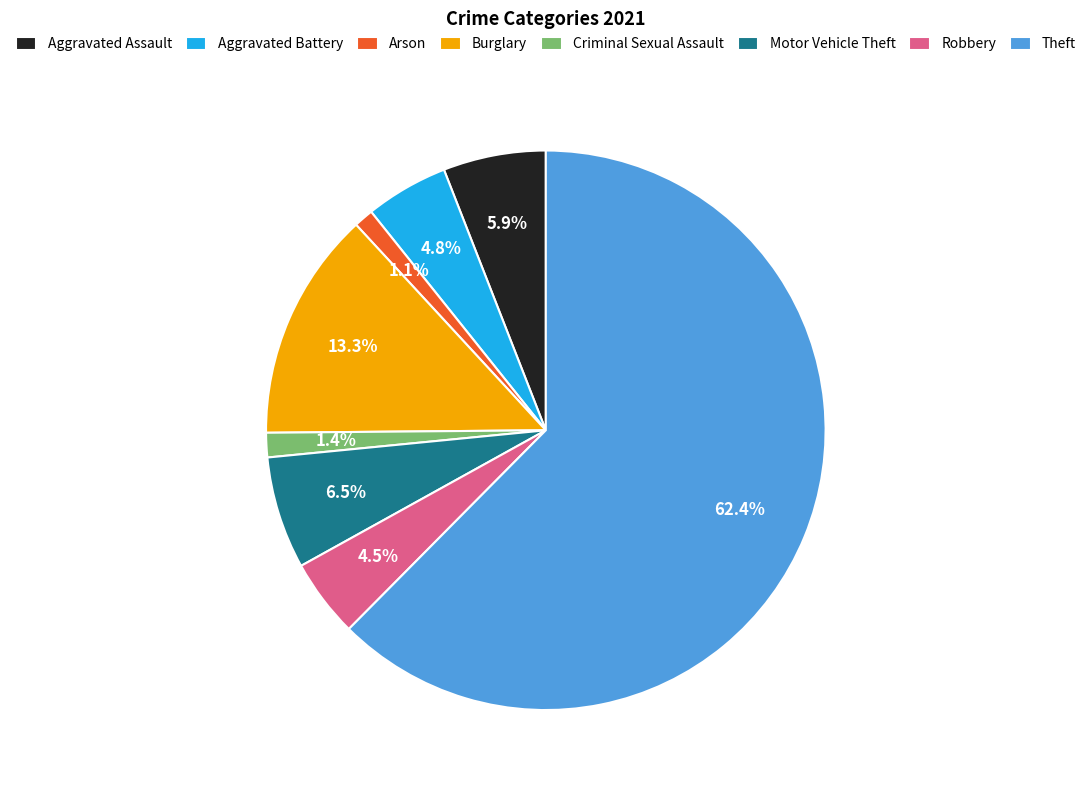

Between Criminal Sexual Assault and Robbery, which is larger?

Robbery